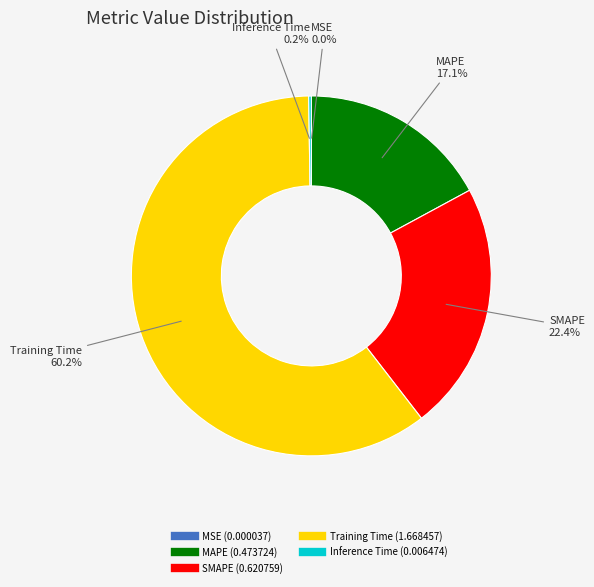

Is there any slice that represents more than half of the pie?

Yes